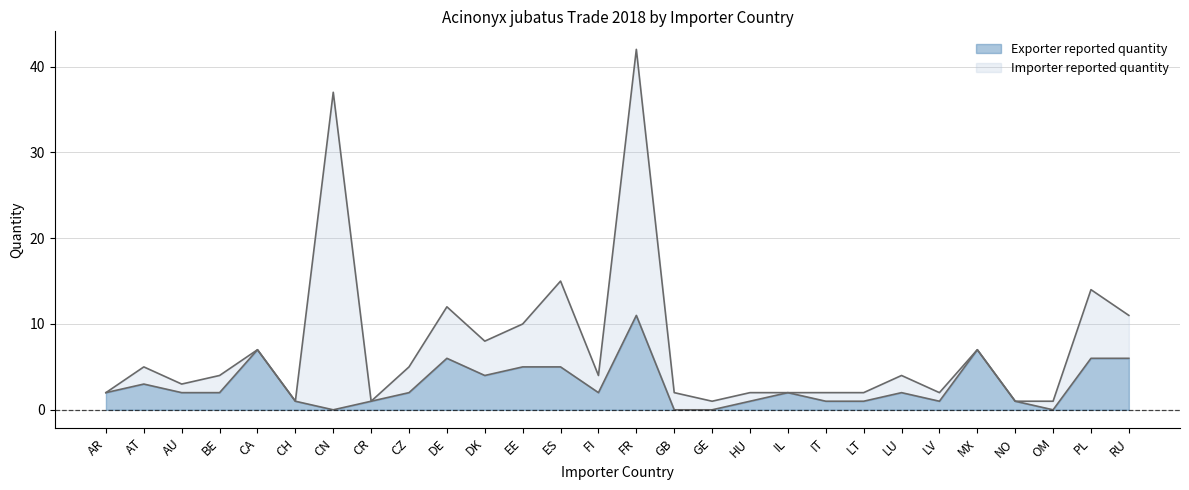

What is the difference between the second highest and second lowest values?

7